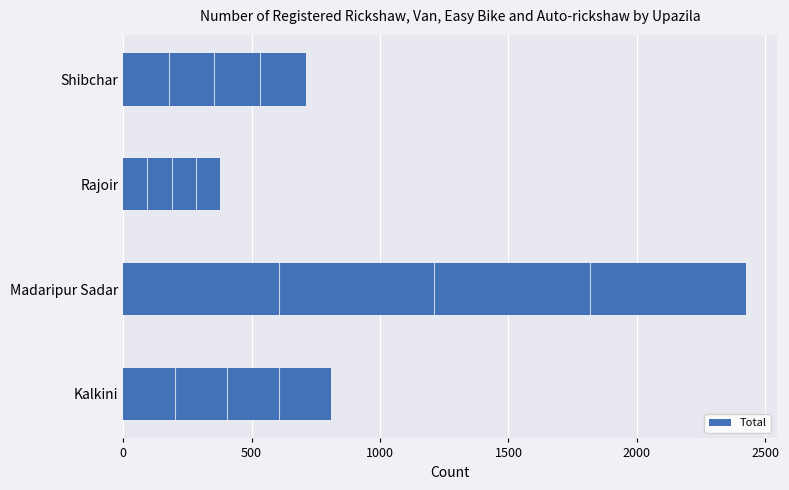

Does the chart contain stacked bars?

No